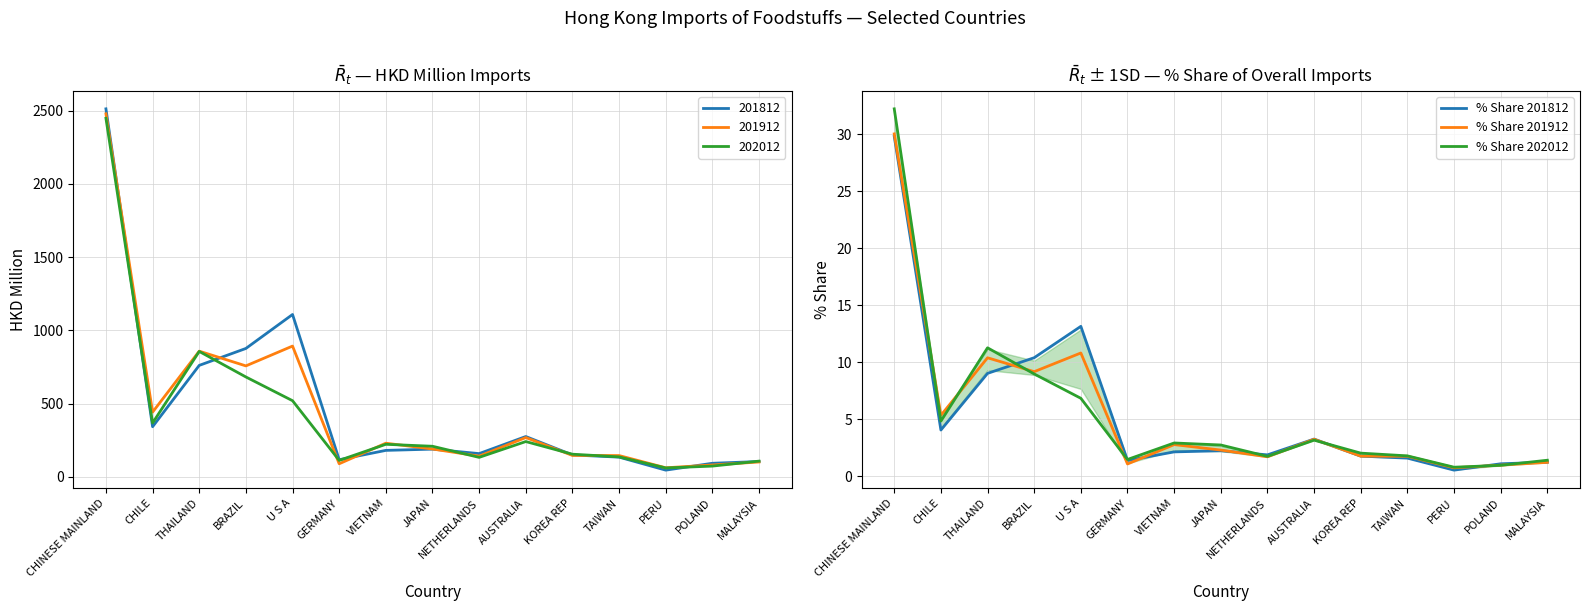

What is the difference between the maximum and second lowest values in the % Share 201912 series?

29.0